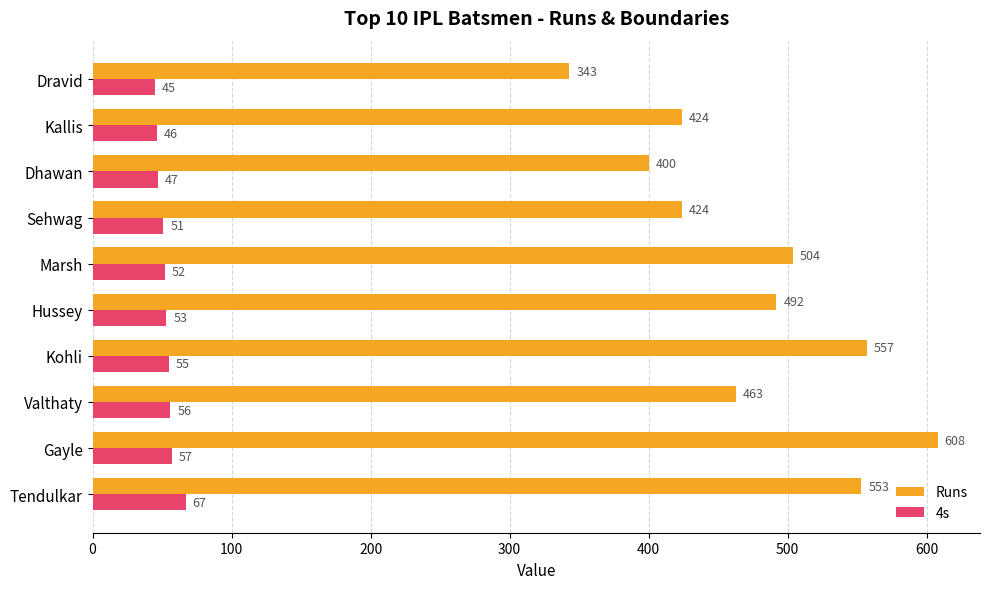

The 4s series shows 52 at Marsh. True or false?

True